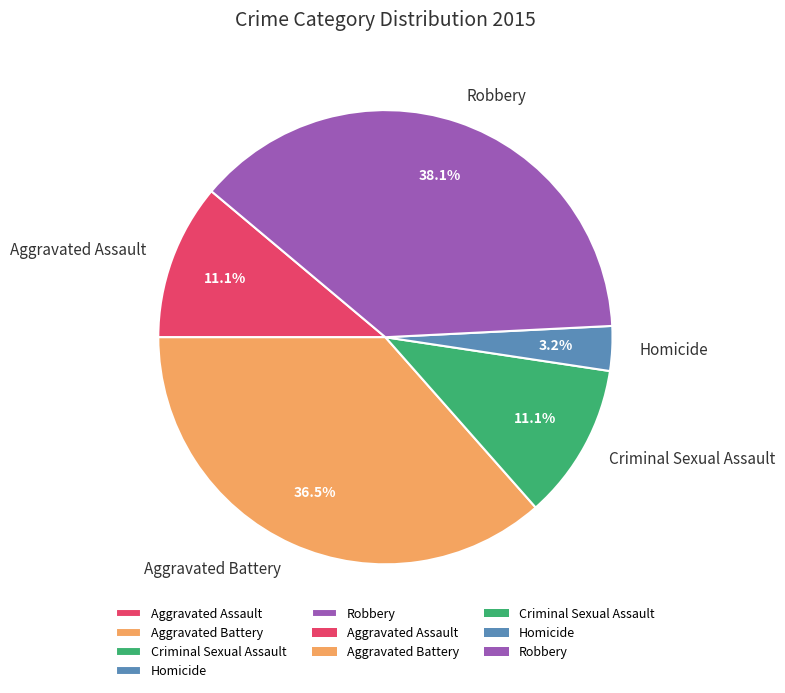

Which slice is the largest?

Robbery